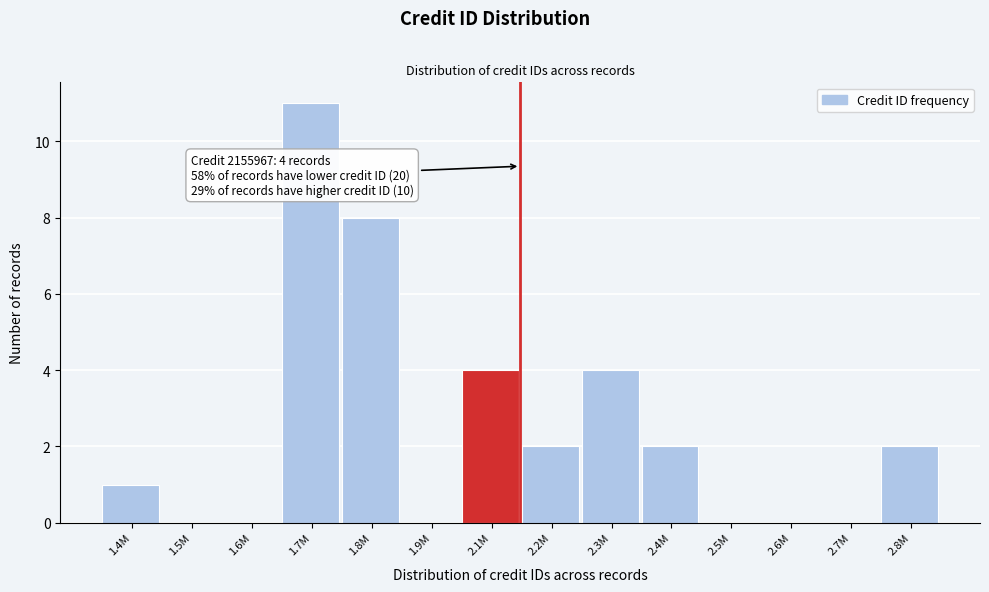

Reading left to right, transcribe all the data shown in this chart.

1.4M=1	1.5M=0	1.6M=0	1.7M=11	1.8M=8	1.9M=0	2.1M=4	2.2M=2	2.3M=4	2.4M=2	2.5M=0	2.6M=0	2.7M=0	2.8M=2